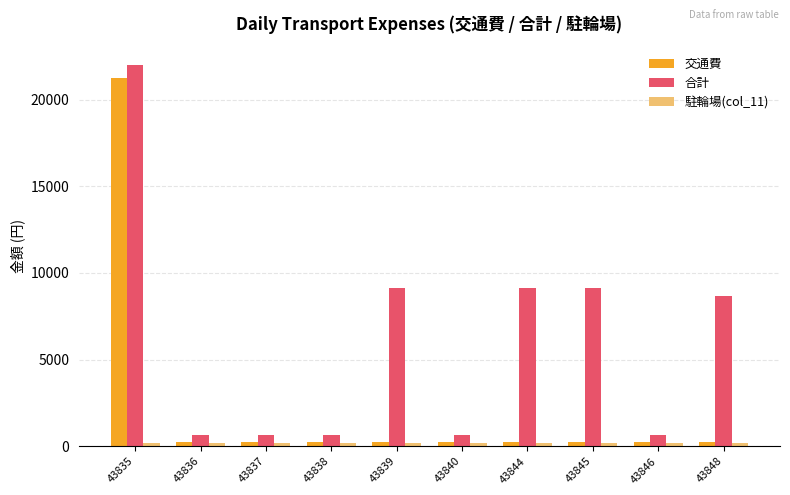

What is the highest value of the 合計 series?

21975